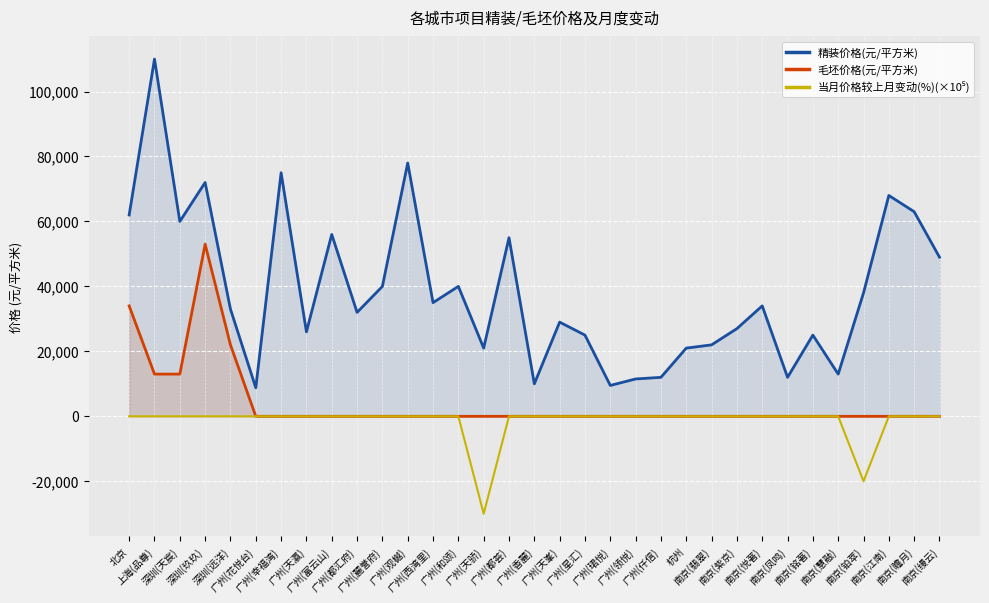

Reading left to right, transcribe all the data shown in this chart.

精装价格(元/平方米): 62000	110000	60000	72000	33000	8800	75000	26000	56000	32000	40000	78000	35000	40000	21000	55000	10000	29000	25000	9500	11500	12000	21000	22000	27000	34000	12000	25000	13000	38000	68000	63000	49000
毛坯价格(元/平方米): 34000	13000	13000	53000	22000	0	0	0	0	0	0	0	0	0	0	0	0	0	0	0	0	0	0	0	0	0	0	0	0	0	0	0	0
当月价格较上月变动(%)(×10⁵): 0	0	0	0	0	0	0	0	0	0	0	0	0	0	-30000	0	0	0	0	0	0	0	0	0	0	0	0	0	0	-20000	0	0	0